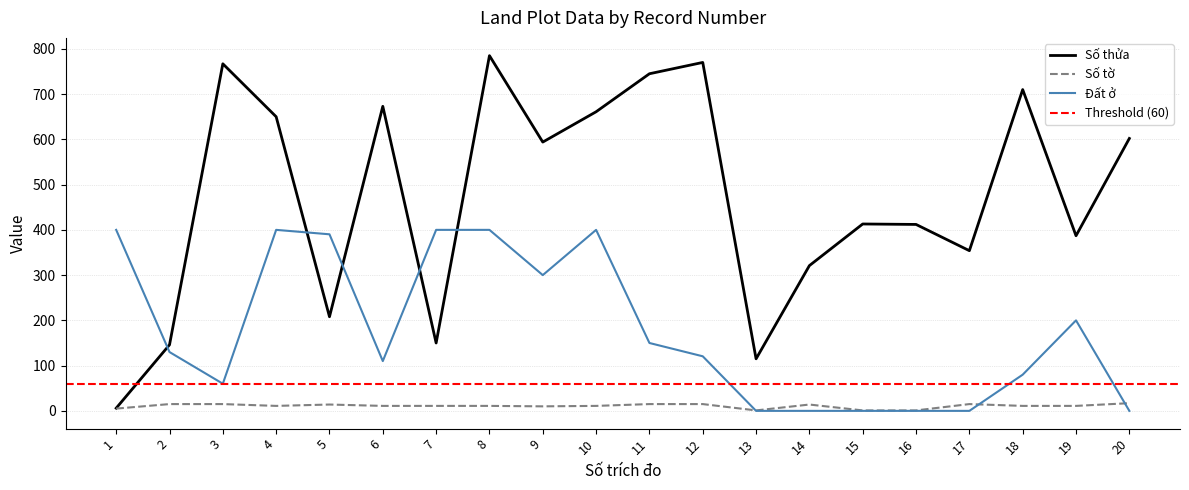

How many series are shown in this chart?

3